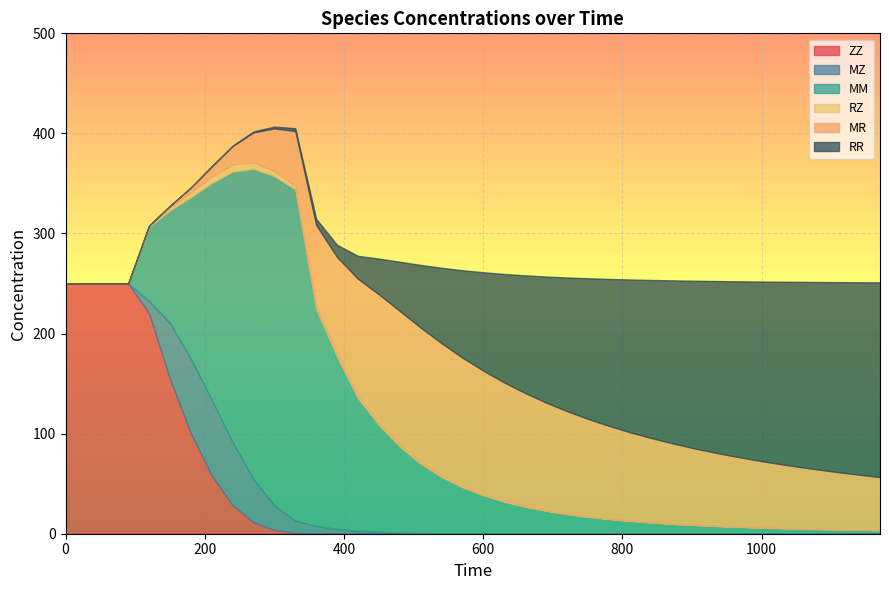

True or false: RZ and MM cross at least once.

False